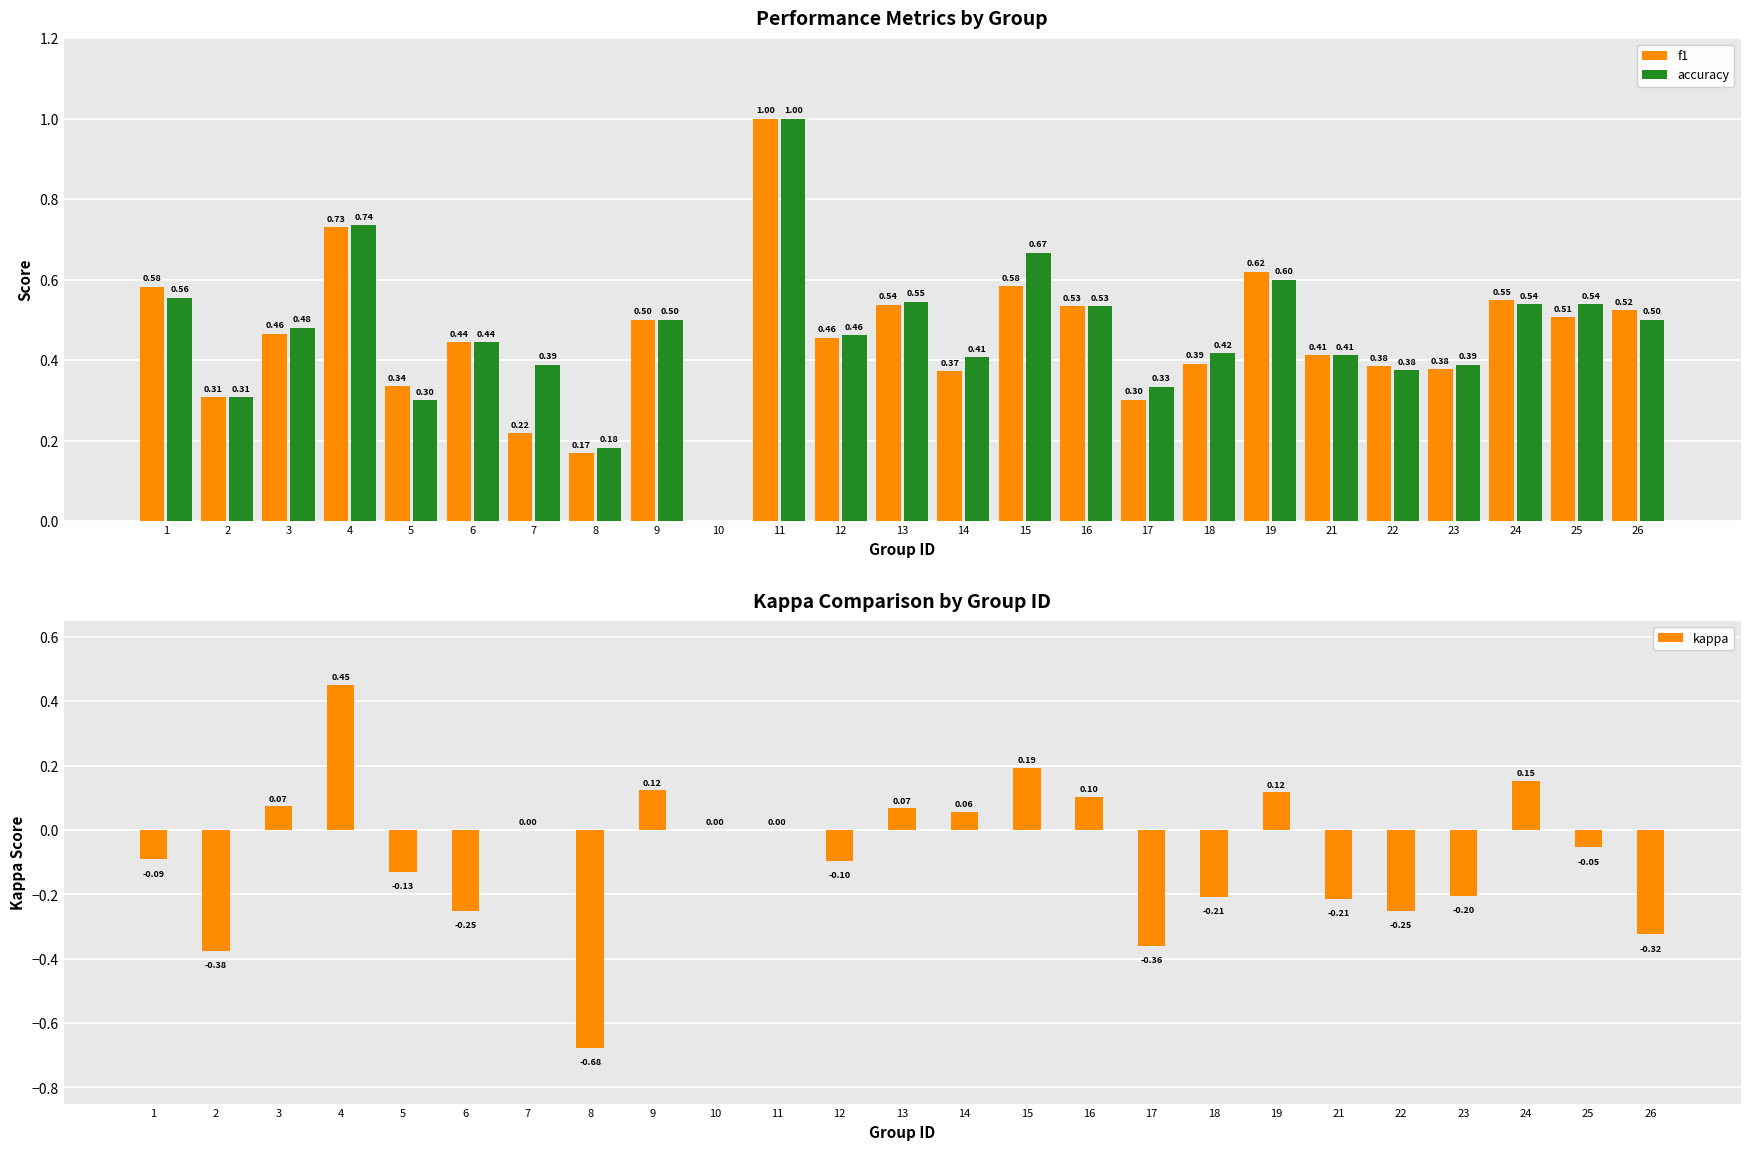

How many bars are there in each group?

3